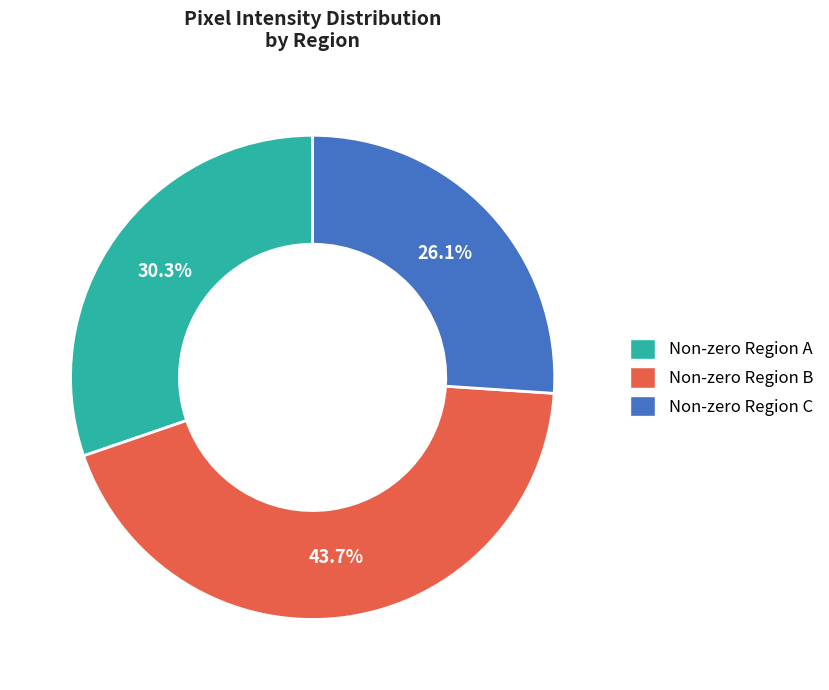

Which category has the biggest portion of the pie?

Non-zero Region B